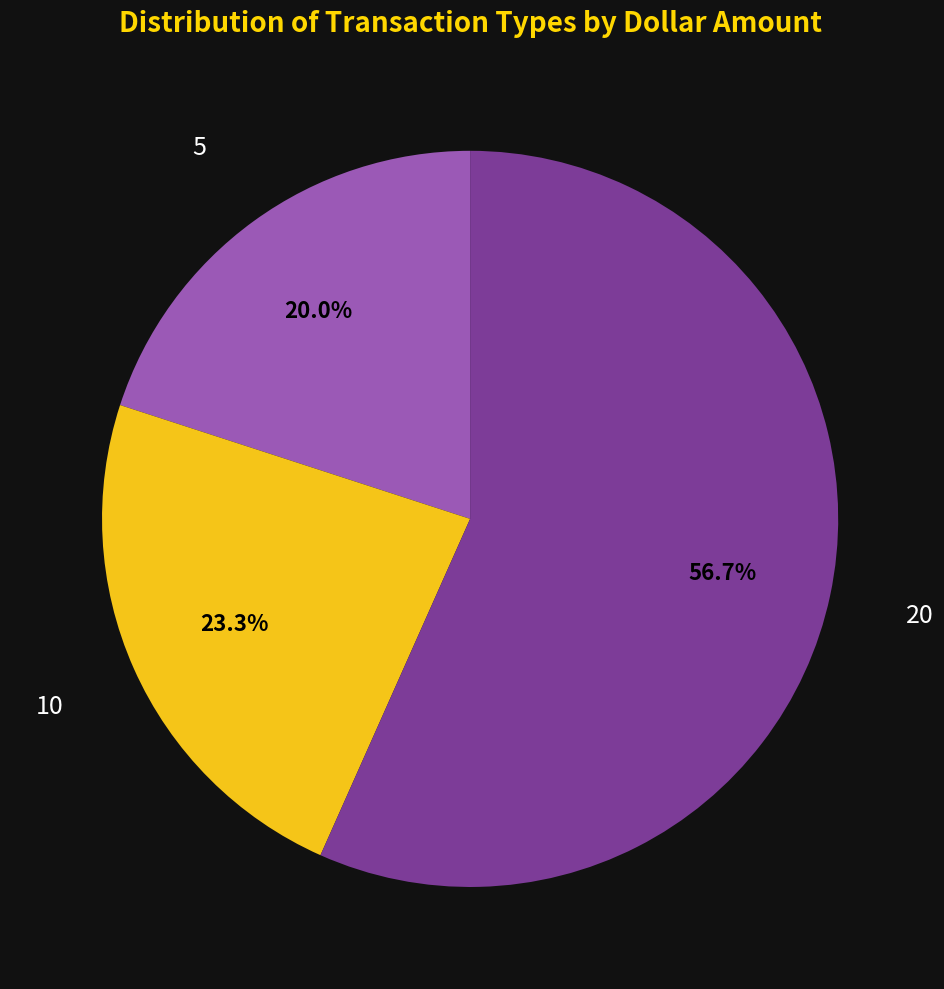

What portion of the pie excludes 5?

80.0%